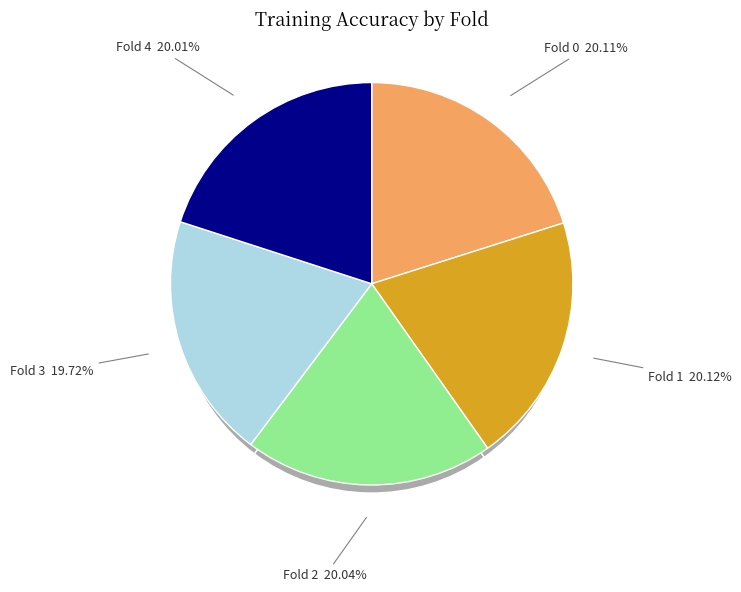

Count the number of slices in the pie.

5